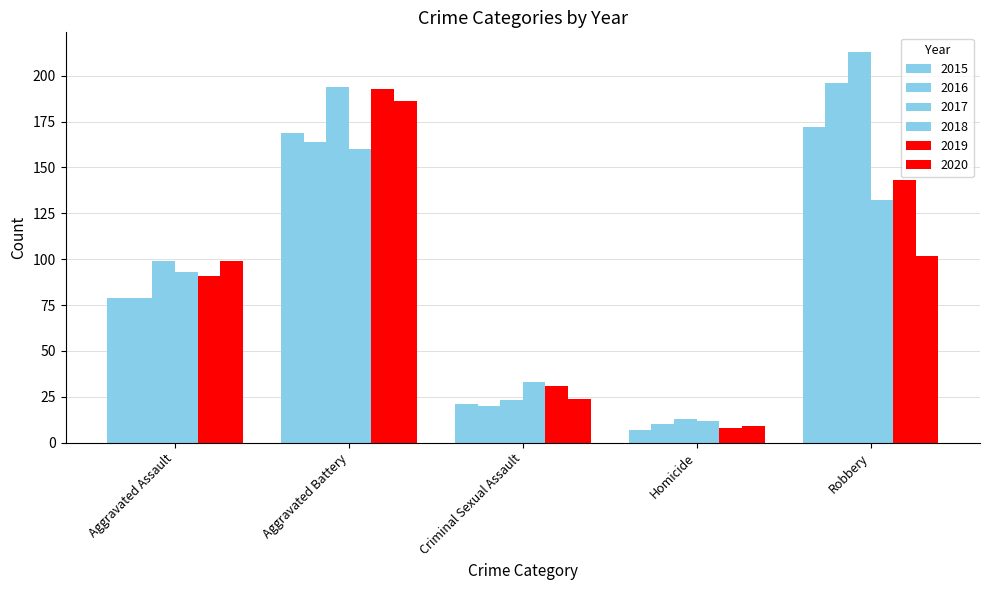

The value of 2017 at Homicide is 13. True or false?

True